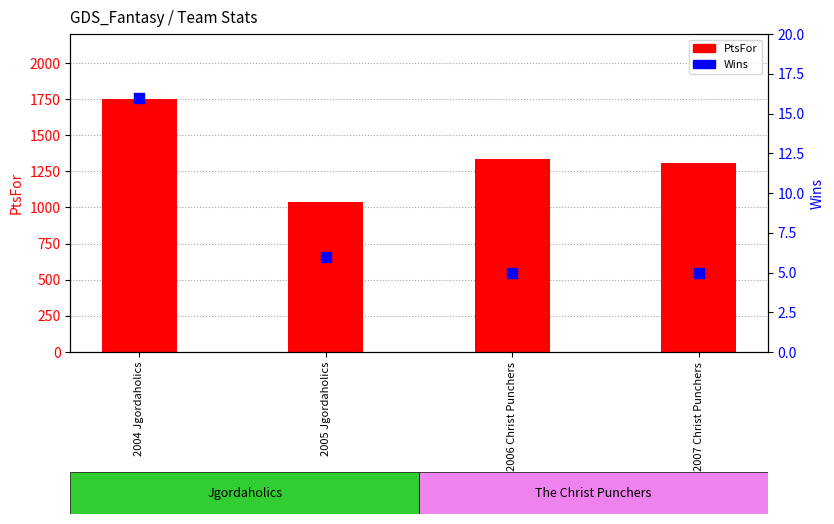

At which category is the sum across all series the highest?

2004 Jgordaholics